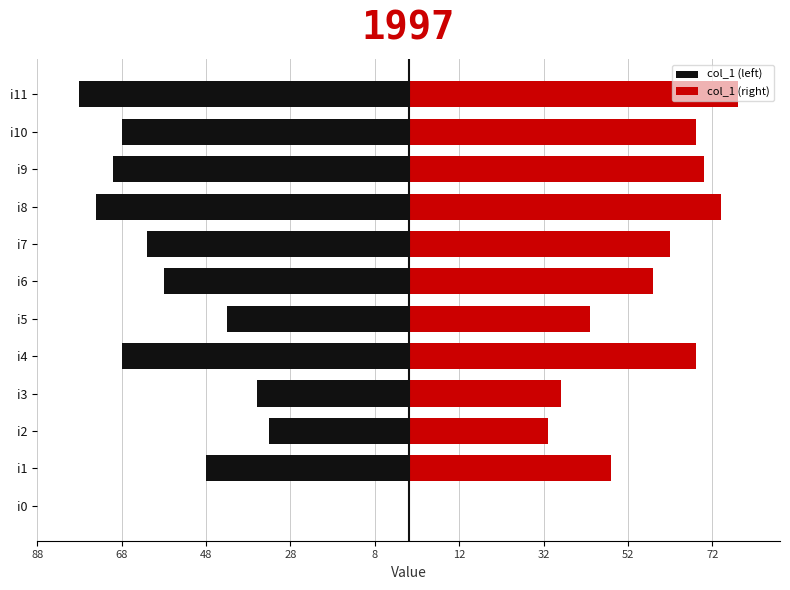

What is the difference between the highest and lowest values at i2?

66